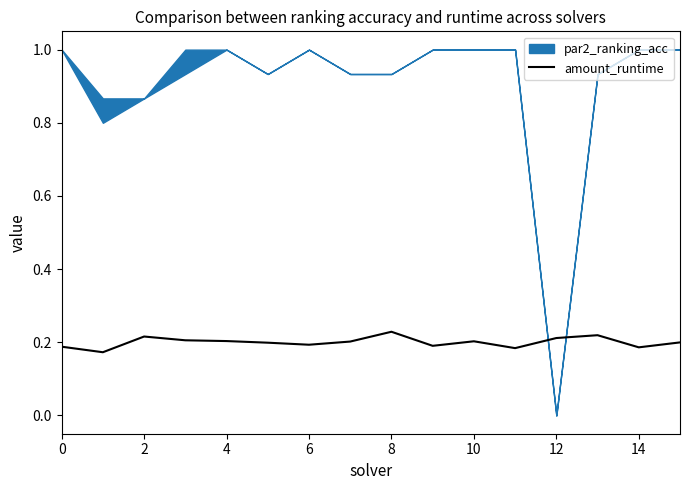

The value of amount_runtime at 10 is 0.2. True or false?

True